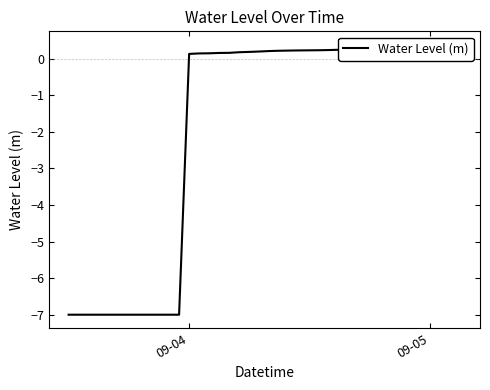

True or false: the data shows -9.8 at 6.

False